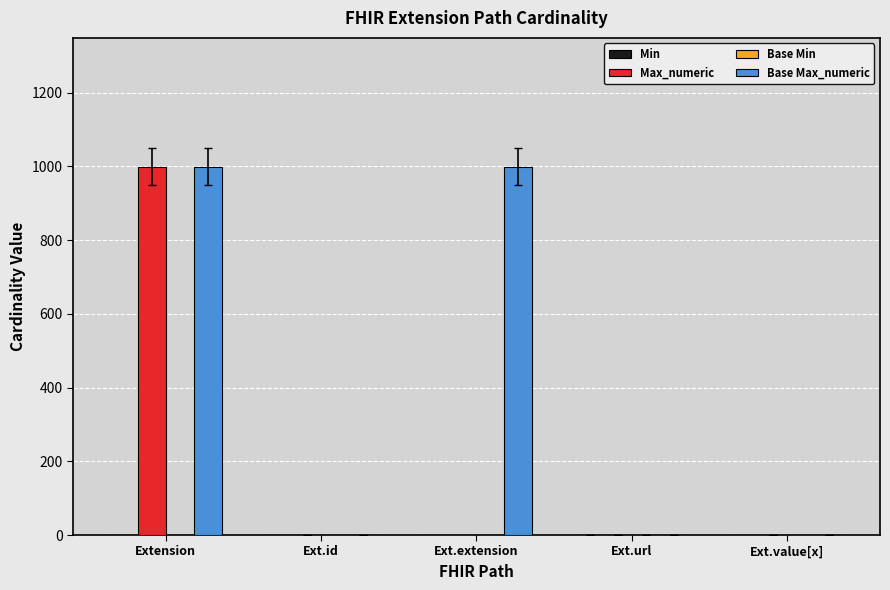

Is it true that Max_numeric equals 0 at Ext.extension?

True